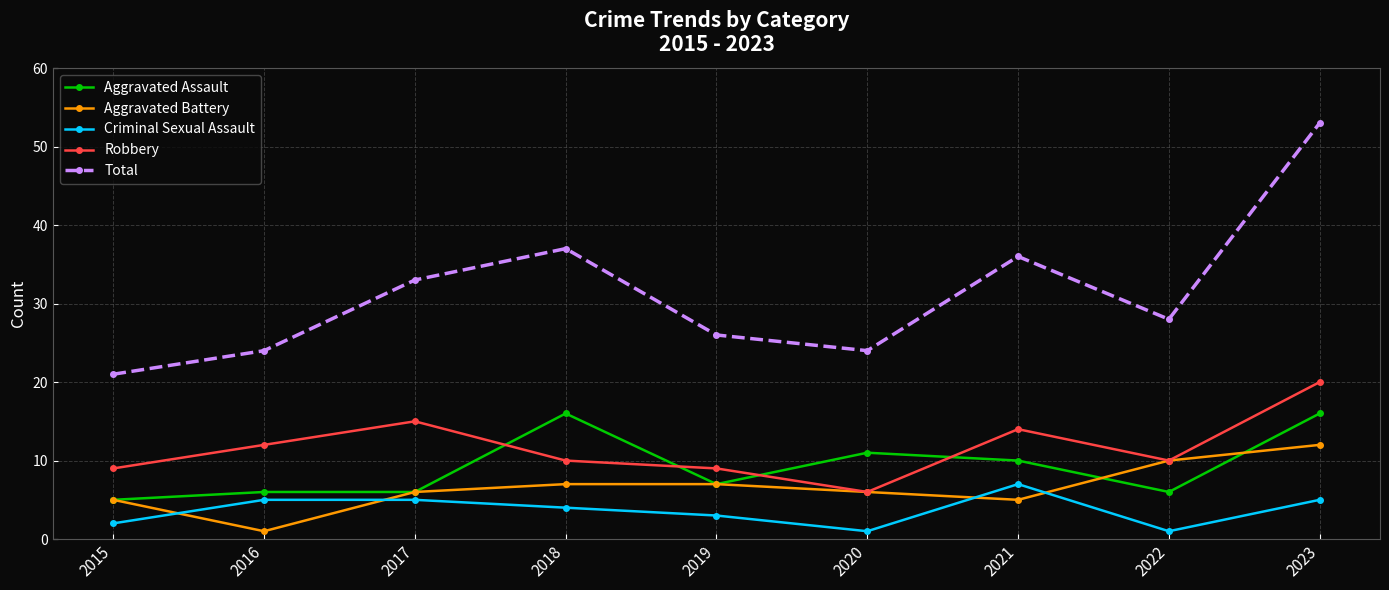

The Aggravated Battery series shows 1 at 2021. True or false?

False